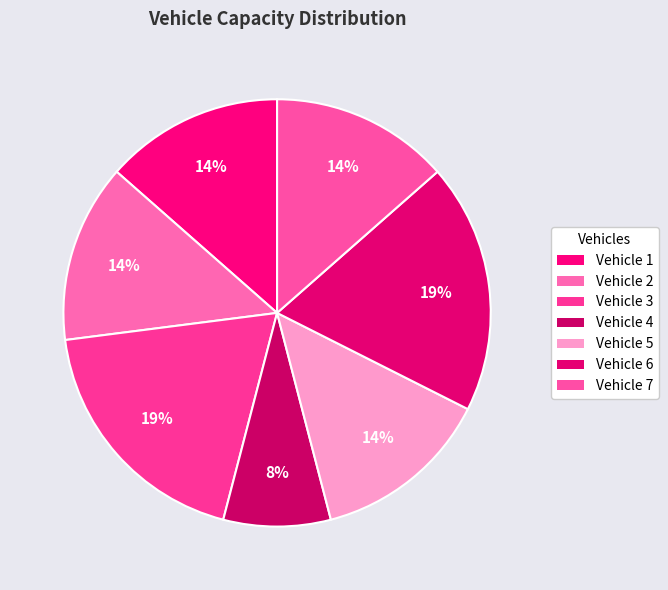

Rank the categories by value from lowest to highest.

Vehicle 4, Vehicle 1, Vehicle 2, Vehicle 5, Vehicle 7, Vehicle 3, Vehicle 6